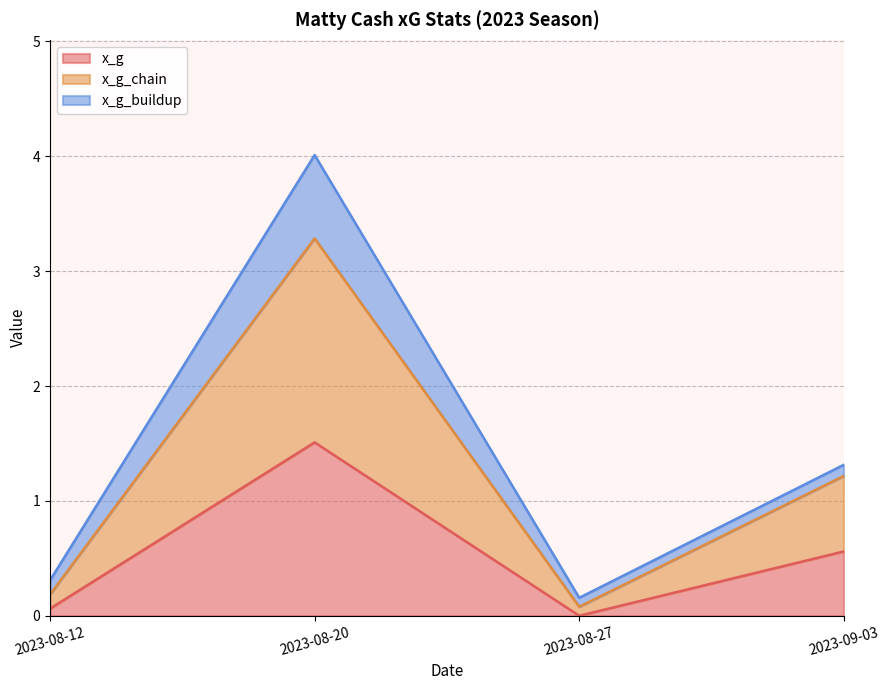

Which category has the highest value in the x_g series?

2023-08-20